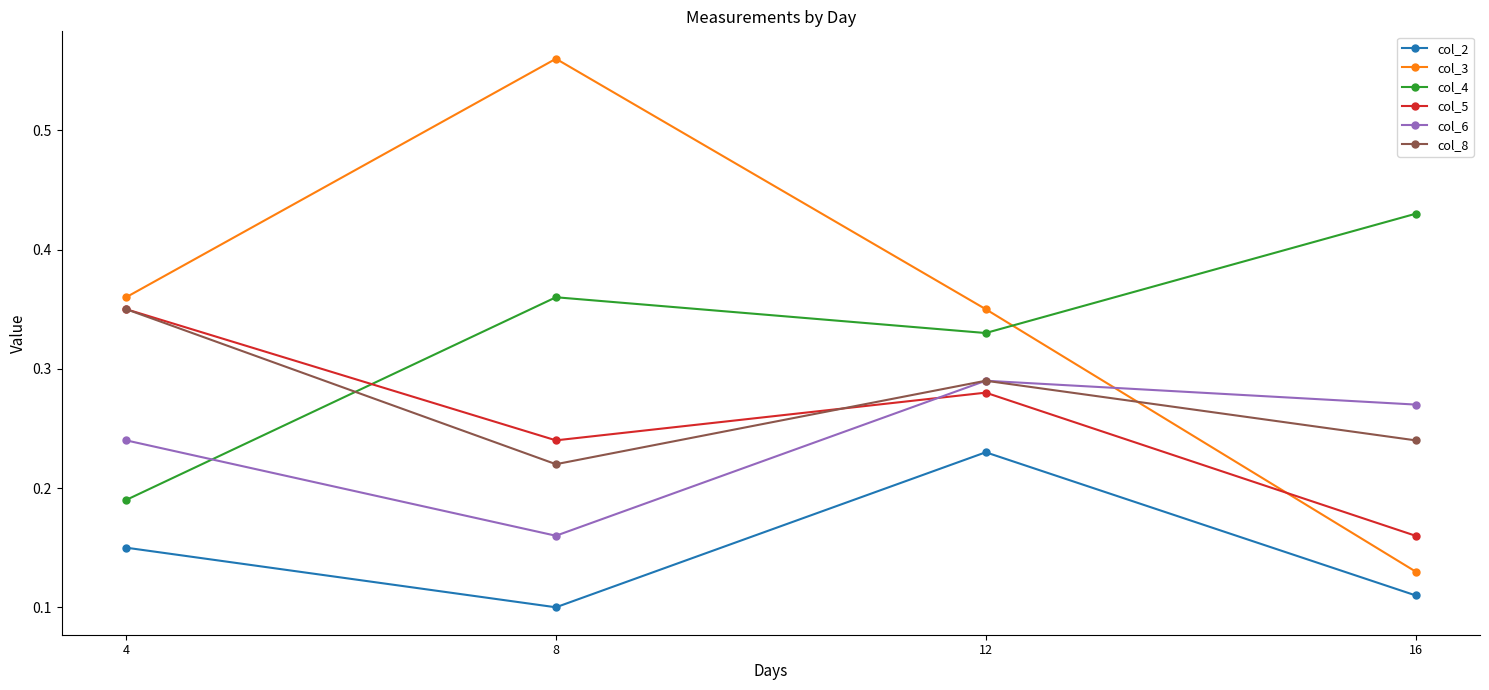

At how many categories does at least one series exceed 0?

4